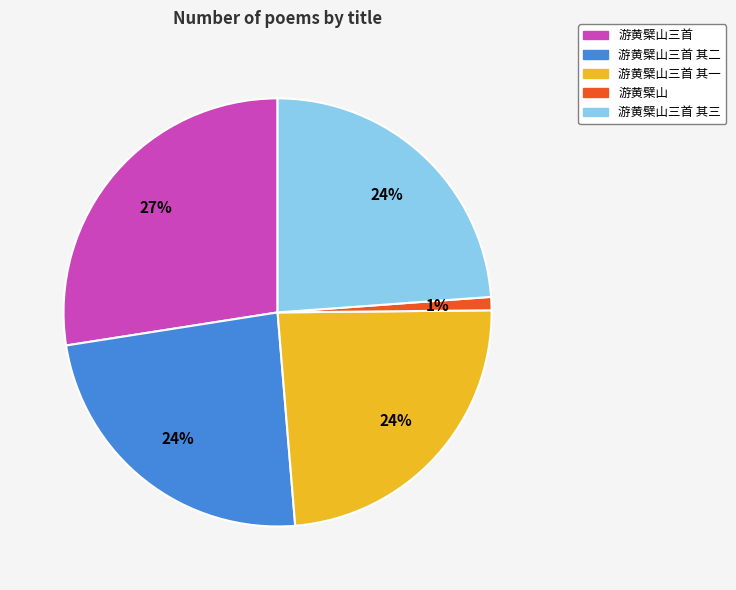

To the nearest percent, what is the average slice percentage?

20%